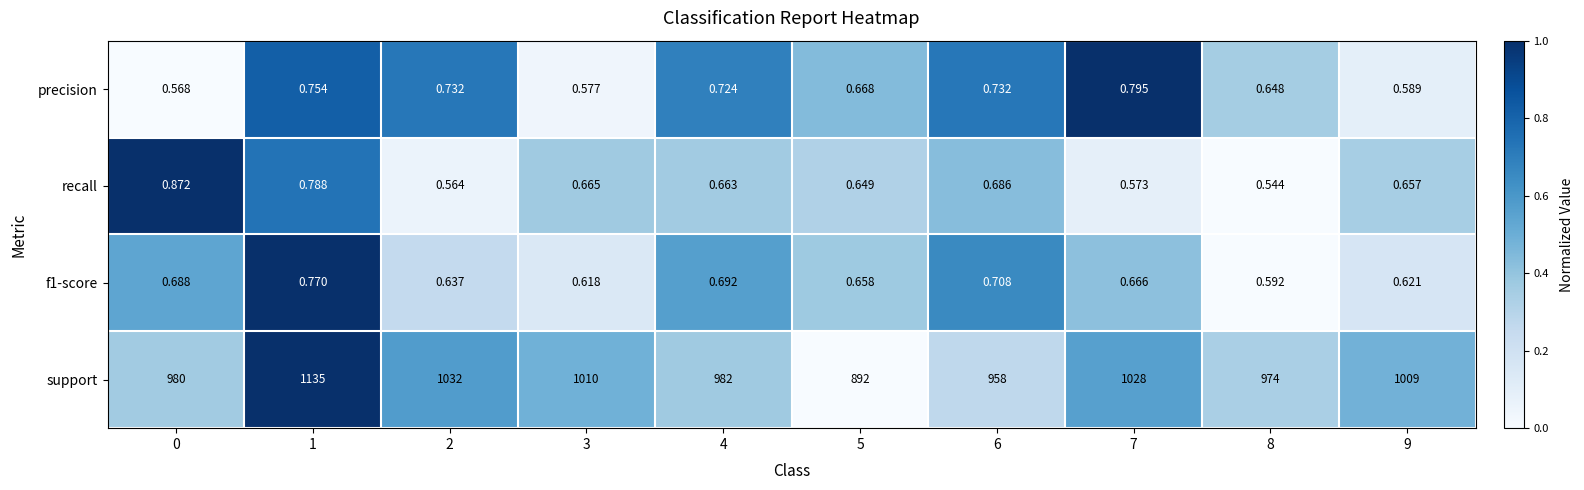

Which series has the largest range (max minus min)?

support